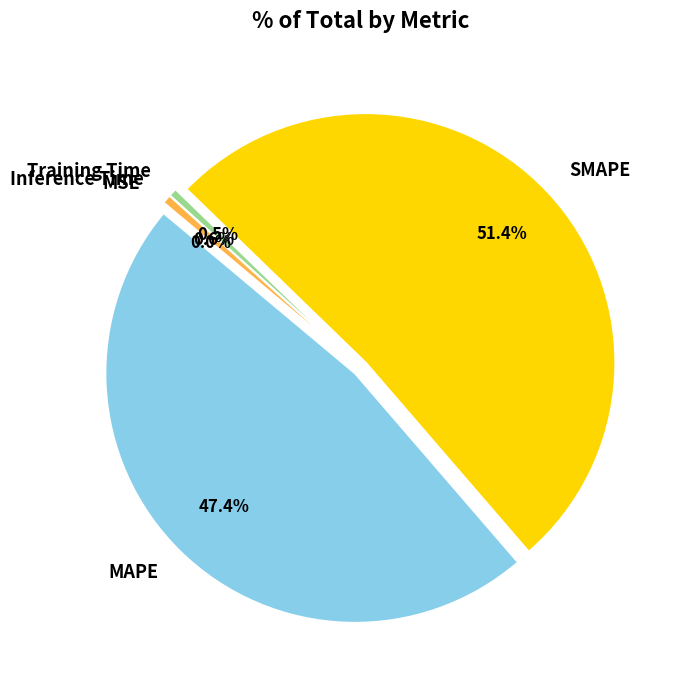

What is the largest slice in the pie chart?

SMAPE